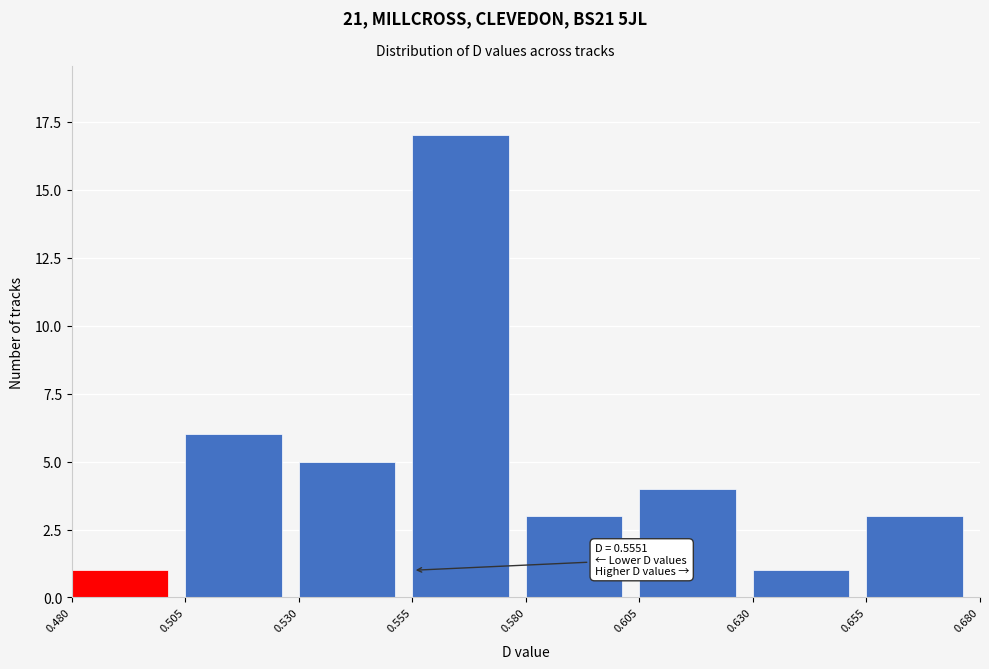

Which range on the x-axis has the tallest bar?

0.555 to 0.580